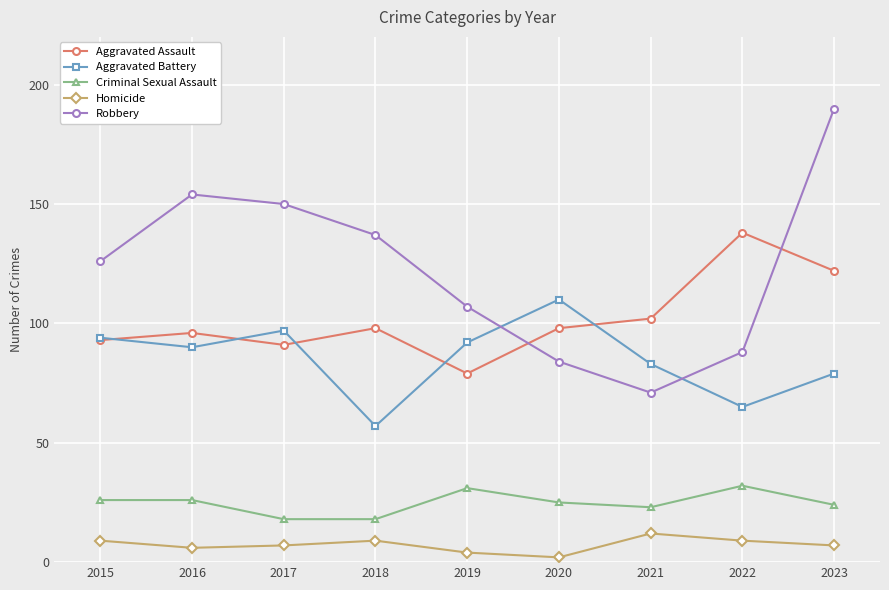

What is the difference between the maximum and minimum values in the Robbery series?

119